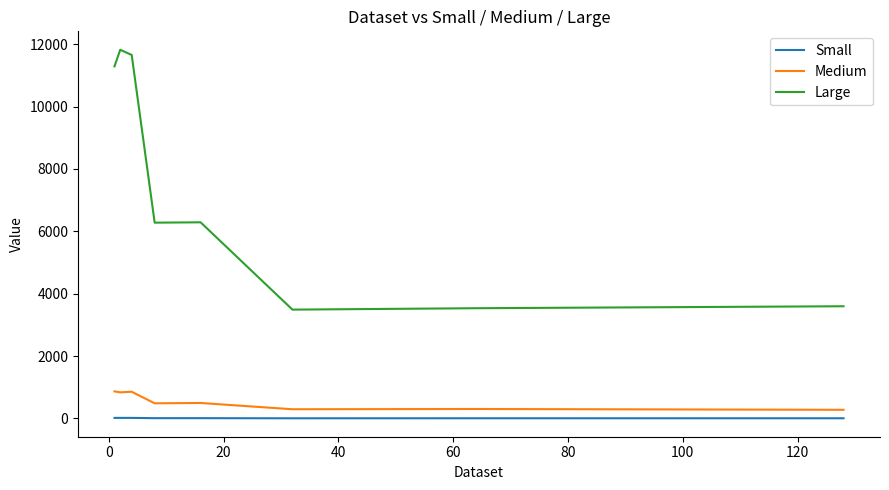

Which series has the largest total across all categories?

Large